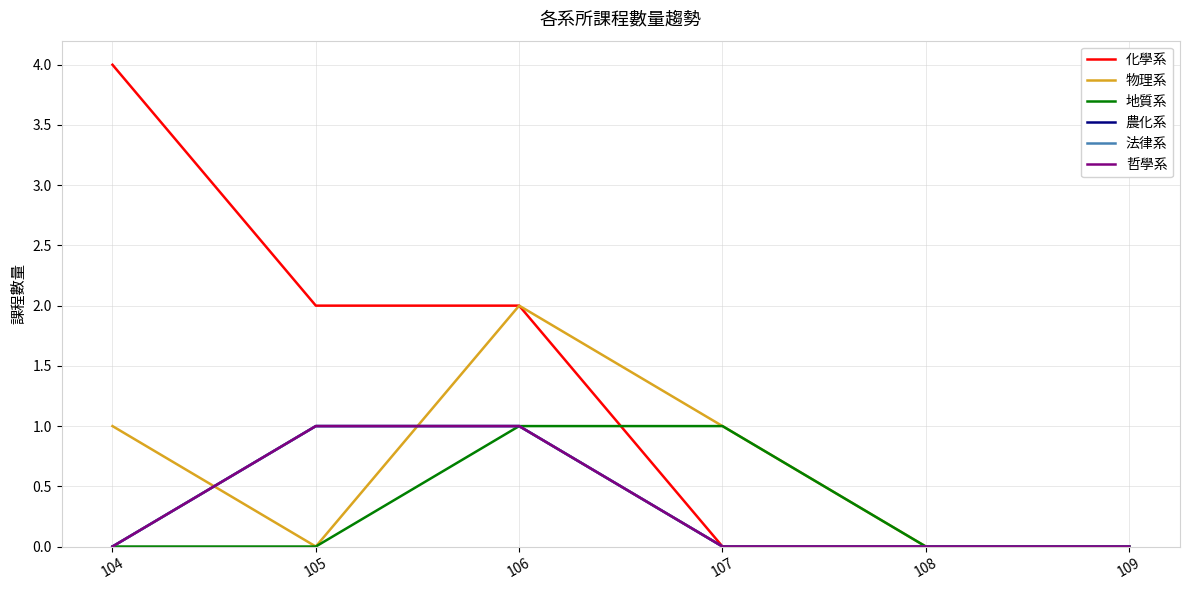

Rank the categories by 哲學系 value from highest to lowest.

105, 106, 104, 107, 108, 109